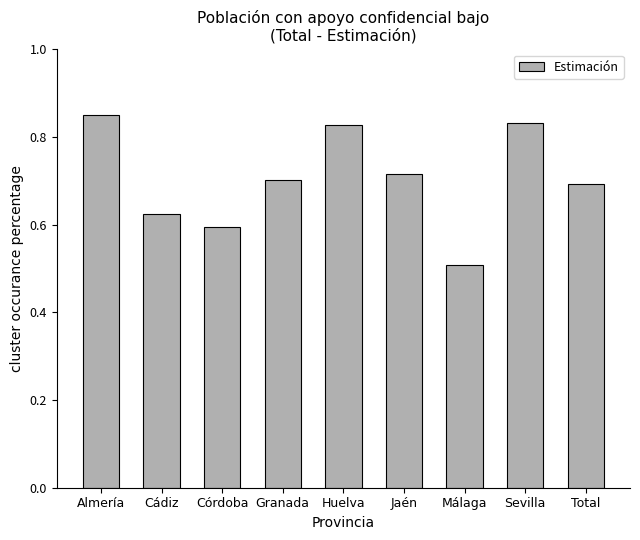

The value at Córdoba is 0.6. True or false?

True